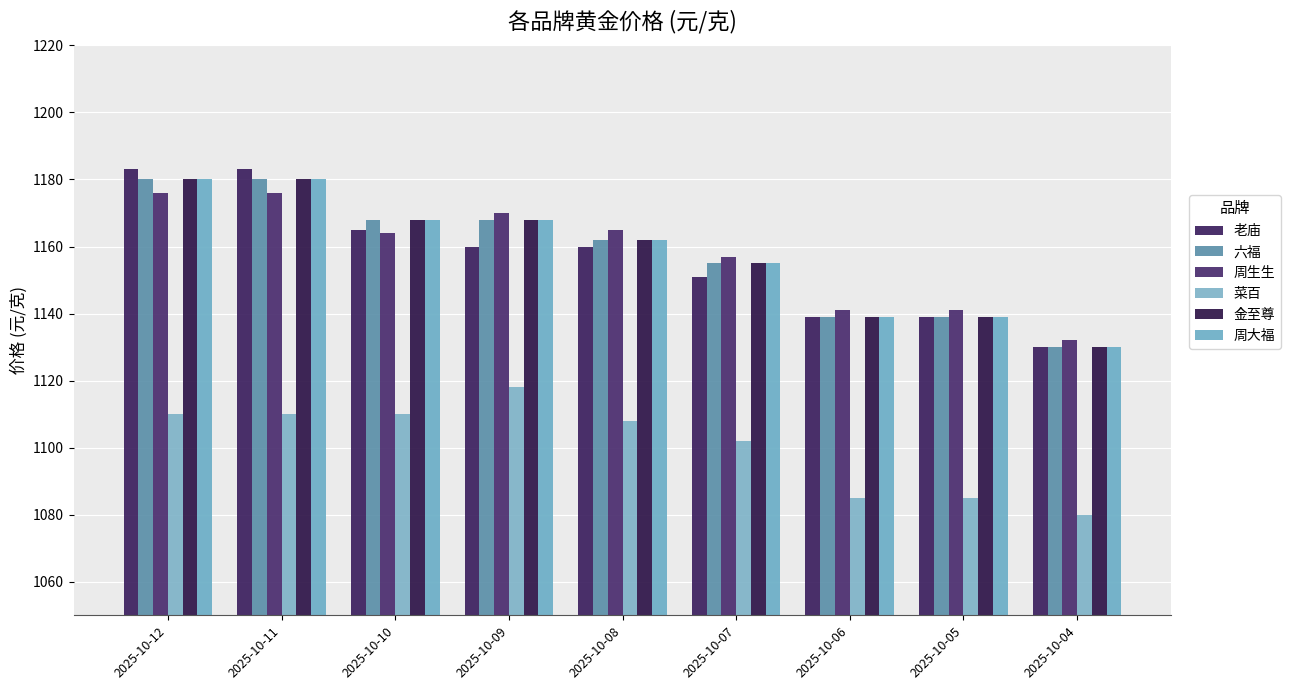

Reading left to right, transcribe all the data shown in this chart.

老庙: 2025-10-12=1183	2025-10-11=1183	2025-10-10=1165	2025-10-09=1160	2025-10-08=1160	2025-10-07=1151	2025-10-06=1139	2025-10-05=1139	2025-10-04=1130
六福: 2025-10-12=1180	2025-10-11=1180	2025-10-10=1168	2025-10-09=1168	2025-10-08=1162	2025-10-07=1155	2025-10-06=1139	2025-10-05=1139	2025-10-04=1130
周生生: 2025-10-12=1176	2025-10-11=1176	2025-10-10=1164	2025-10-09=1170	2025-10-08=1165	2025-10-07=1157	2025-10-06=1141	2025-10-05=1141	2025-10-04=1132
菜百: 2025-10-12=1110	2025-10-11=1110	2025-10-10=1110	2025-10-09=1118	2025-10-08=1108	2025-10-07=1102	2025-10-06=1085	2025-10-05=1085	2025-10-04=1080
金至尊: 2025-10-12=1180	2025-10-11=1180	2025-10-10=1168	2025-10-09=1168	2025-10-08=1162	2025-10-07=1155	2025-10-06=1139	2025-10-05=1139	2025-10-04=1130
周大福: 2025-10-12=1180	2025-10-11=1180	2025-10-10=1168	2025-10-09=1168	2025-10-08=1162	2025-10-07=1155	2025-10-06=1139	2025-10-05=1139	2025-10-04=1130